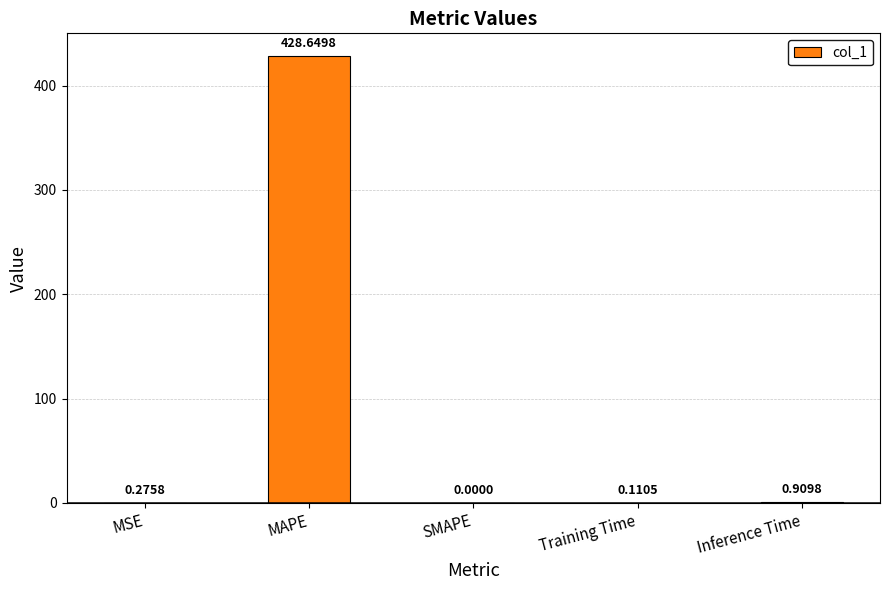

What is the sum of all values?

429.9